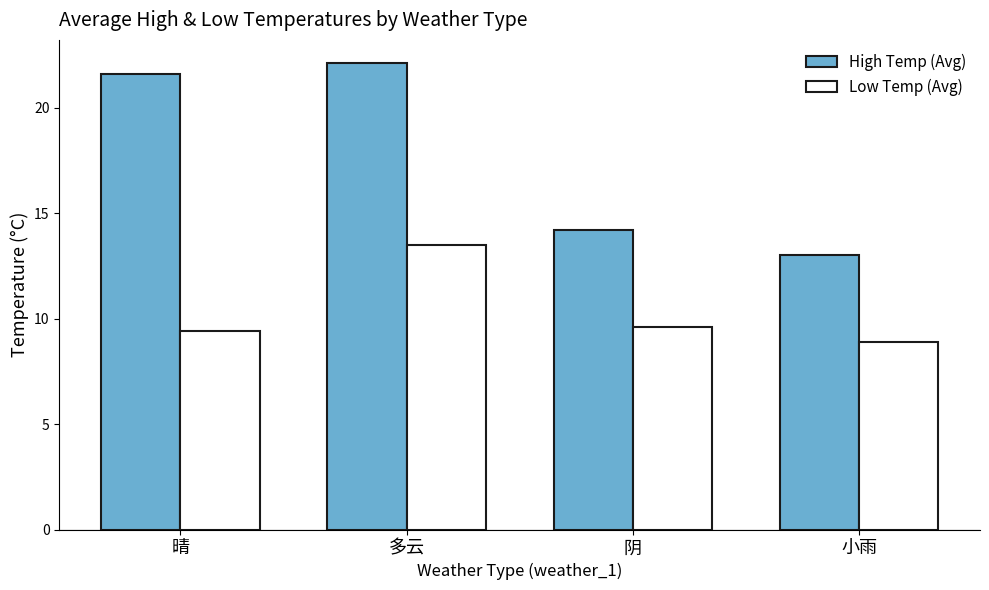

Reading left to right, list all the values displayed in this chart.

High Temp: 晴=21.6	多云=22.1	阴=14.2	小雨=13.0
Low Temp: 晴=9.4	多云=13.5	阴=9.6	小雨=8.9